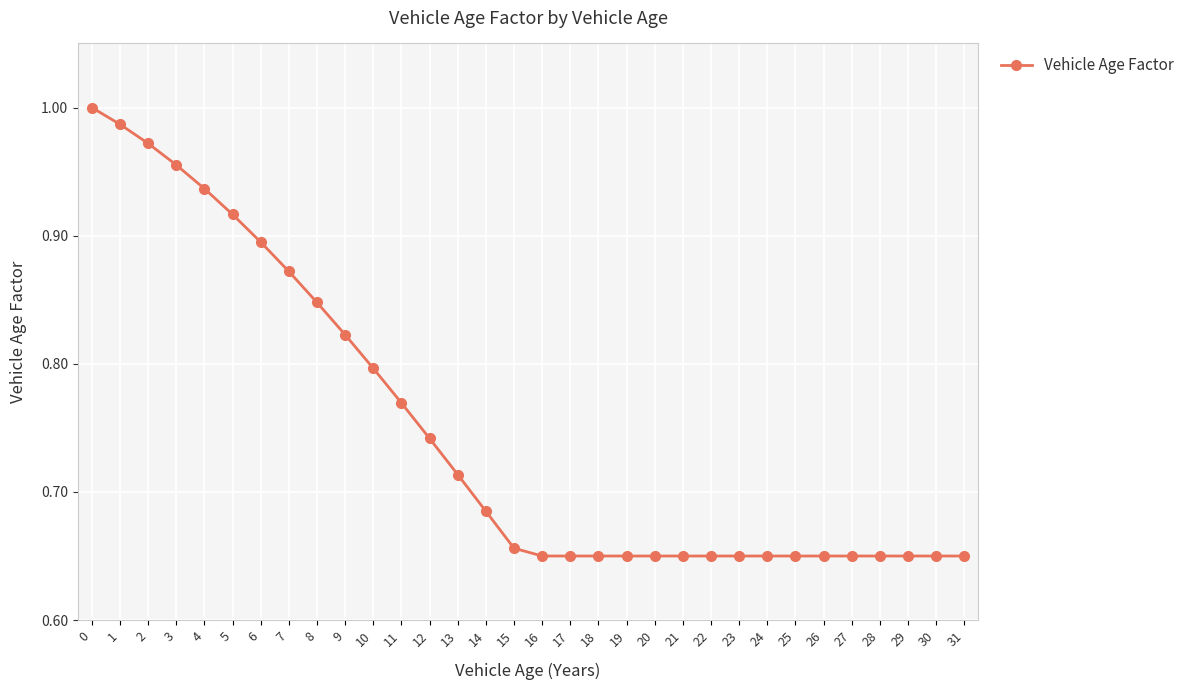

The chart shows a value of 0.3 at 3. True or false?

False